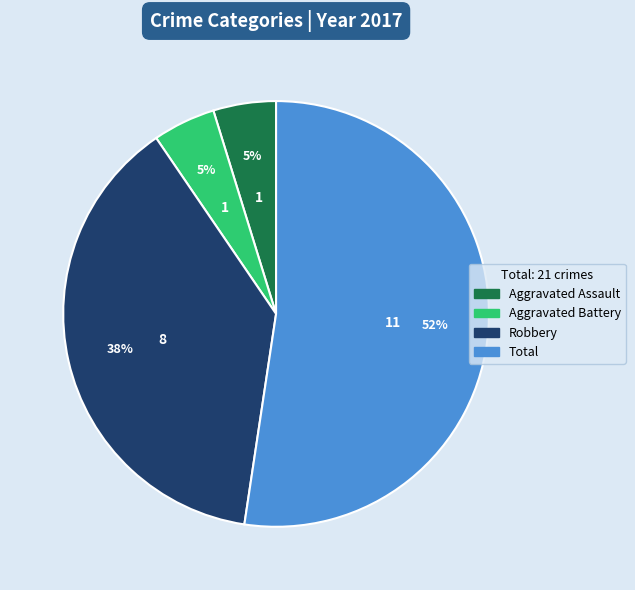

To the nearest percent, what is the difference between the Aggravated Battery and Robbery slice percentages?

33%